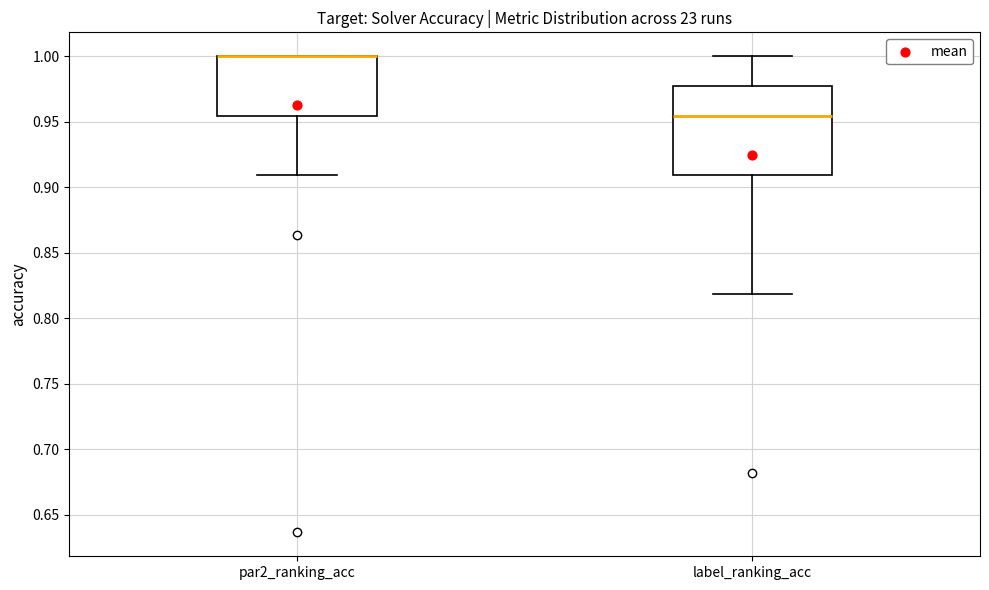

Which box is the tallest, from its lower edge to its upper edge?

label_ranking_acc